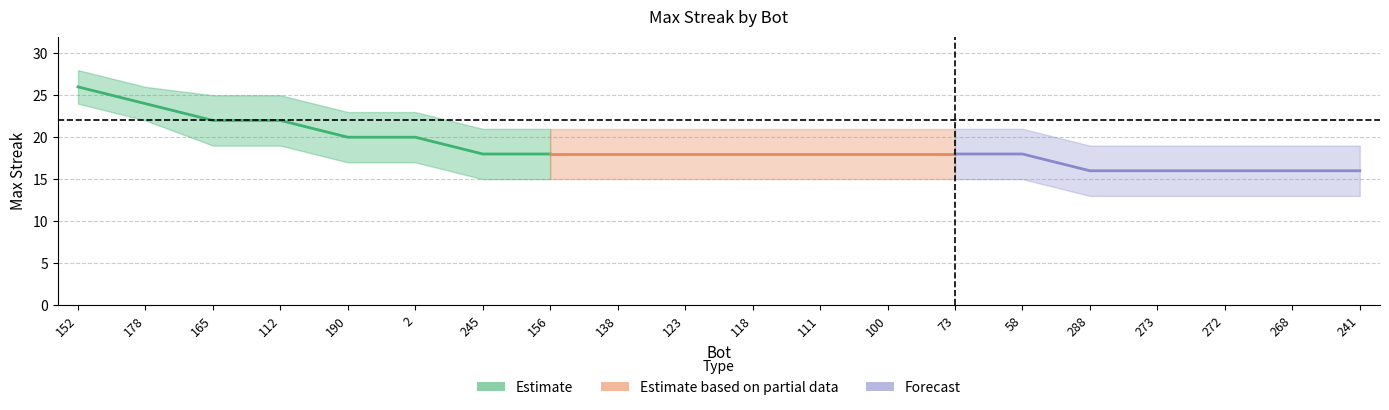

How many data points does each series have?

20